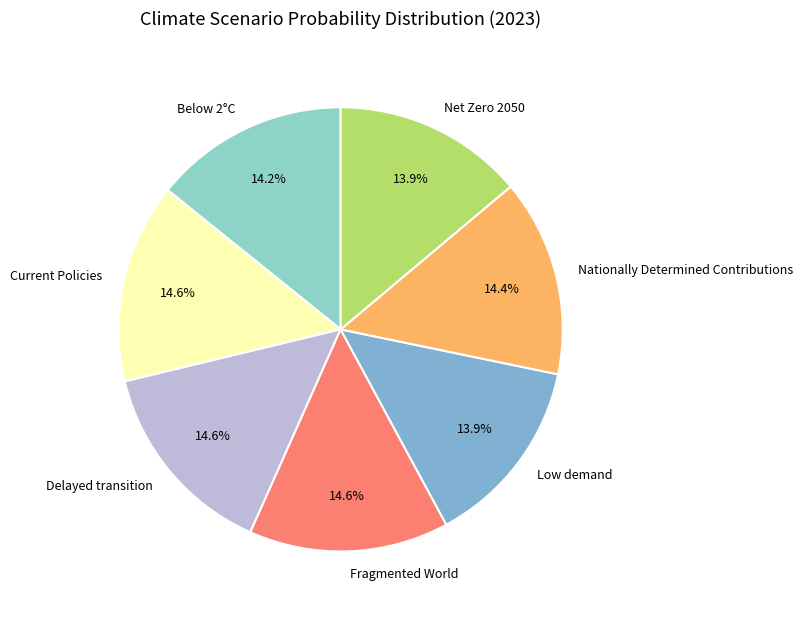

How many slices are in this pie chart?

7